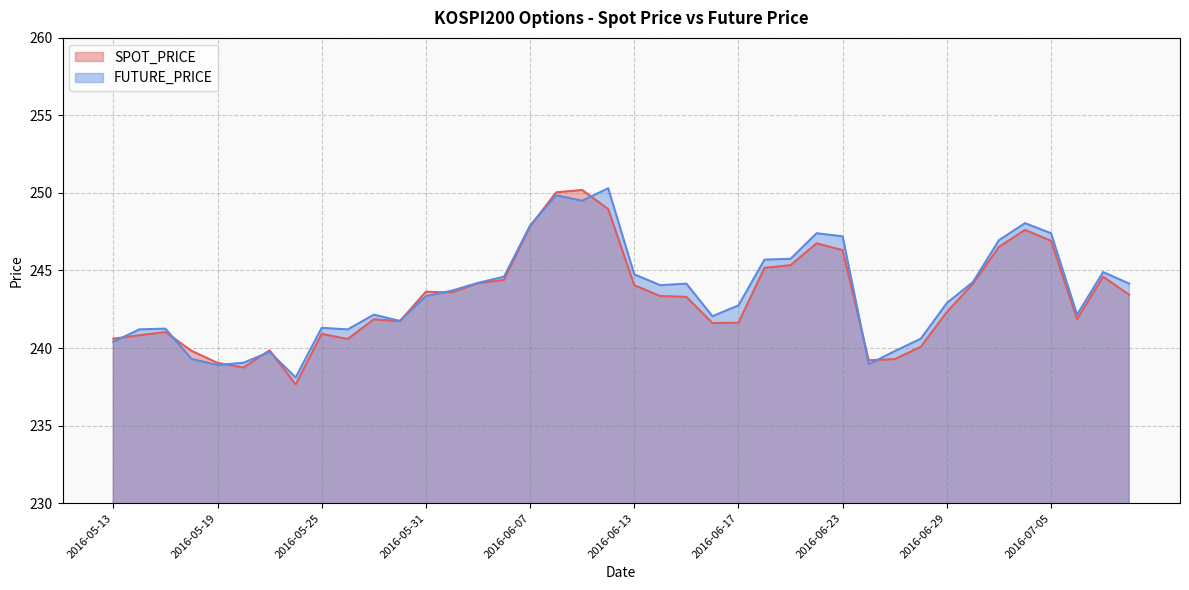

At how many categories does at least one series exceed 240?

33